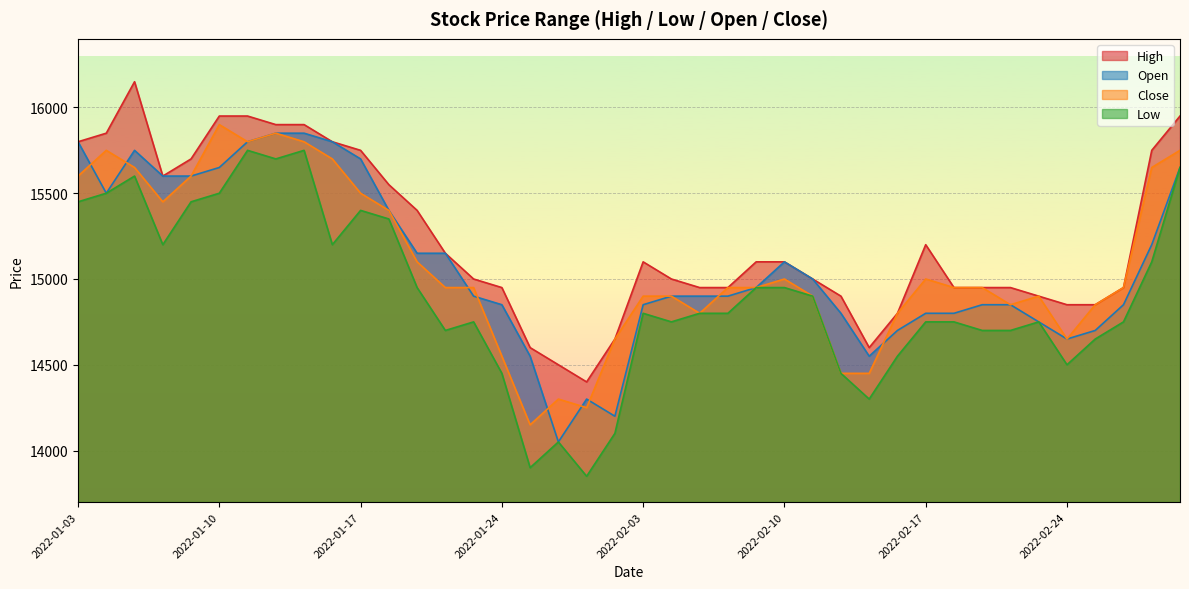

The Close series shows 21659 at 2022-01-03. True or false?

False